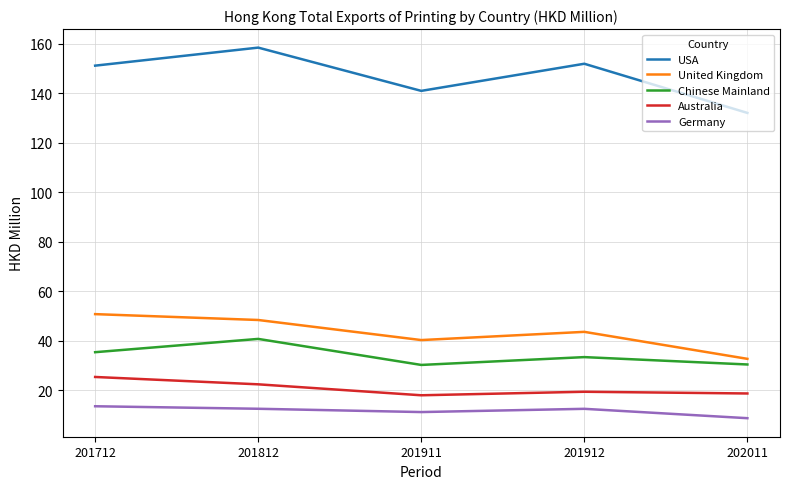

What value does the Chinese Mainland series have at 201712?

35.5